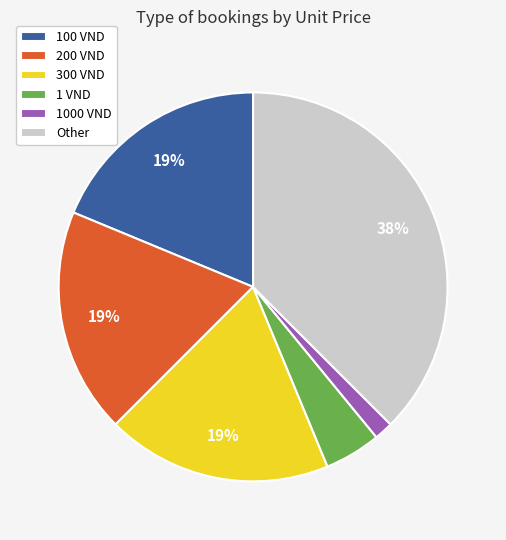

Does 100 VND represent more than half of the total?

No